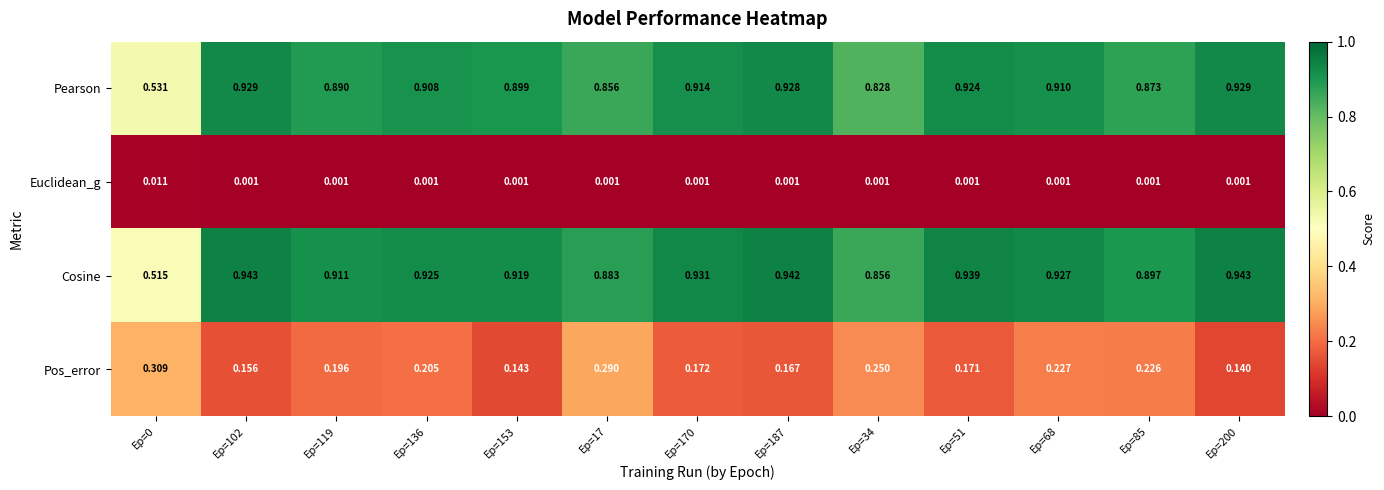

What is the total value across all series at Ep=153?

2.0